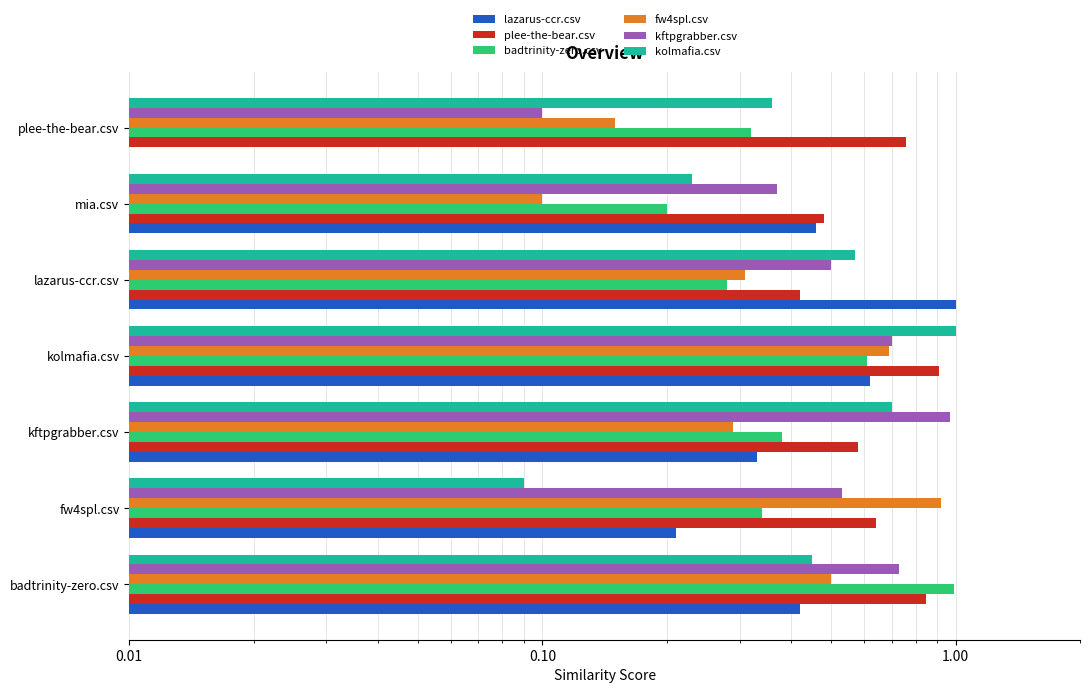

Reading left to right, transcribe all the data shown in this chart.

lazarus-ccr.csv: 0.4	0.2	0.3	0.6	1.0	0.5	0.0
plee-the-bear.csv: 0.8	0.6	0.6	0.9	0.4	0.5	0.8
badtrinity-zero.csv: 1.0	0.3	0.4	0.6	0.3	0.2	0.3
fw4spl.csv: 0.5	0.9	0.3	0.7	0.3	0.1	0.1
kftpgrabber.csv: 0.7	0.5	1.0	0.7	0.5	0.4	0.1
kolmafia.csv: 0.5	0.1	0.7	1.0	0.6	0.2	0.4